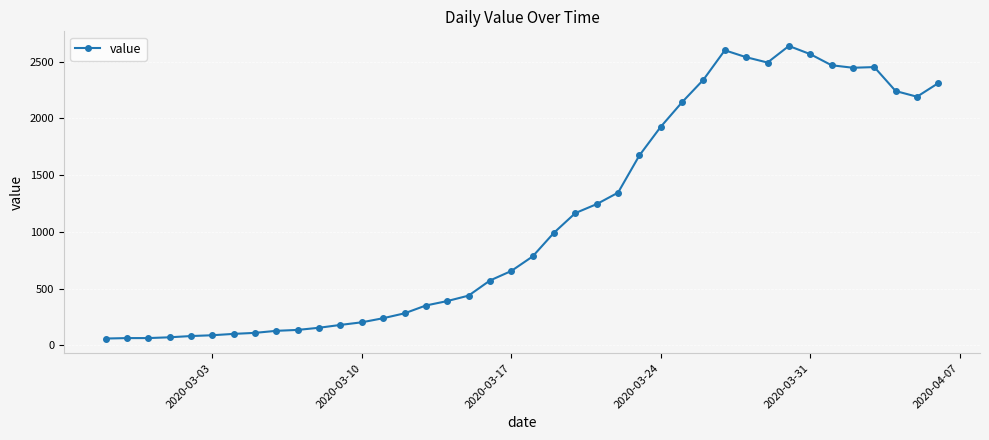

What is the difference between the maximum and minimum values?

2577